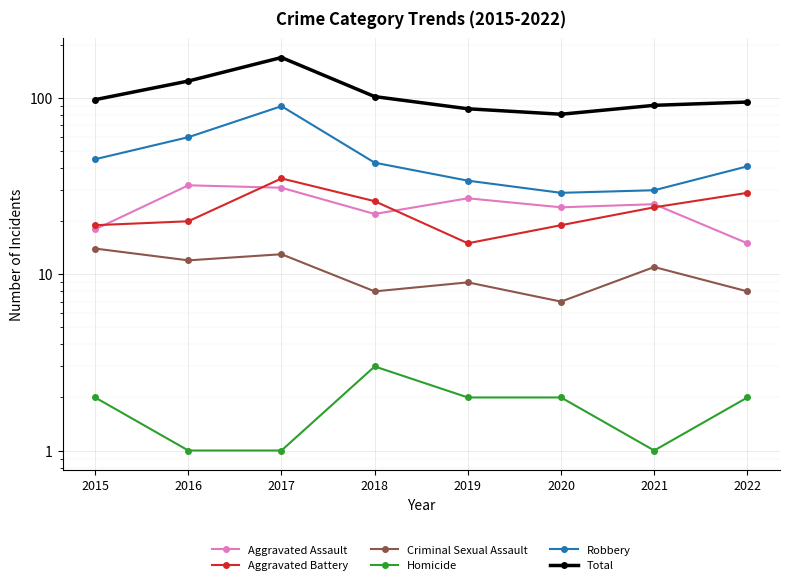

What are all the series names shown in the legend?

Aggravated Assault, Aggravated Battery, Criminal Sexual Assault, Homicide, Robbery, Total